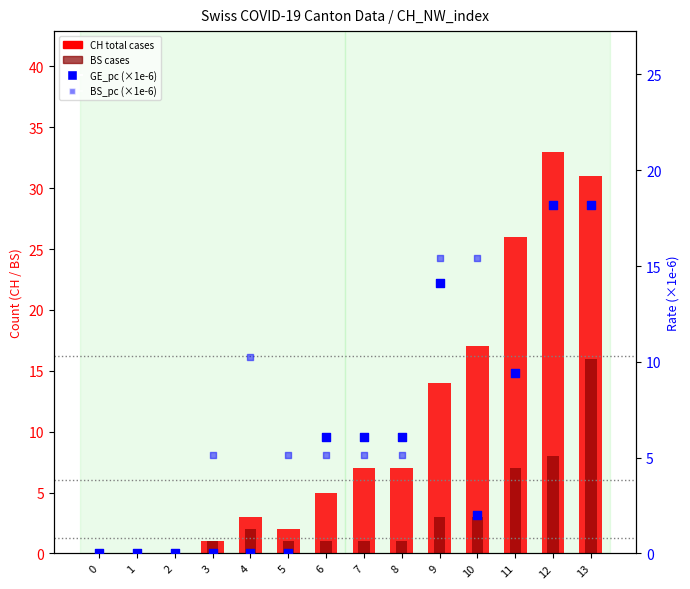

Which series reaches the minimum Y coordinate?

CH (total cases)